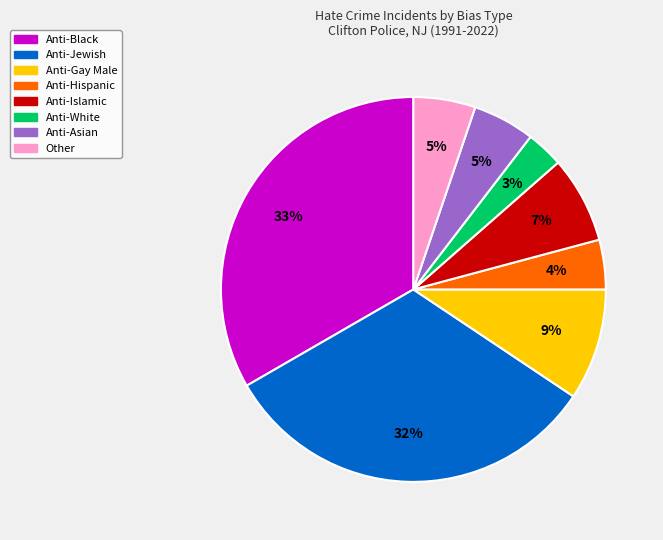

Is Anti-Gay Male the majority of the pie?

No